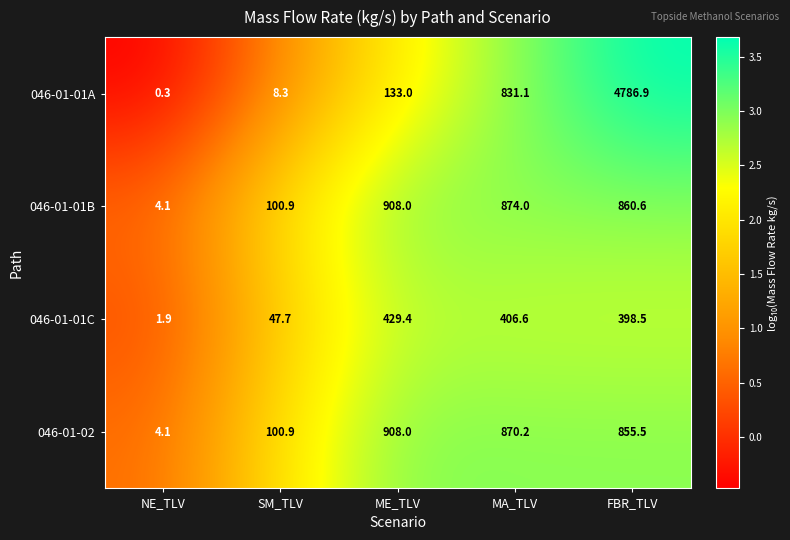

Reading left to right, list all the values displayed in this chart.

046-01-01A: NE_TLV=0.3	SM_TLV=8.3	ME_TLV=133.0	MA_TLV=831.1	FBR_TLV=4786.9
046-01-01B: NE_TLV=4.1	SM_TLV=100.9	ME_TLV=908.0	MA_TLV=874.0	FBR_TLV=860.6
046-01-01C: NE_TLV=1.9	SM_TLV=47.7	ME_TLV=429.4	MA_TLV=406.6	FBR_TLV=398.5
046-01-02: NE_TLV=4.1	SM_TLV=100.9	ME_TLV=908.0	MA_TLV=870.2	FBR_TLV=855.5